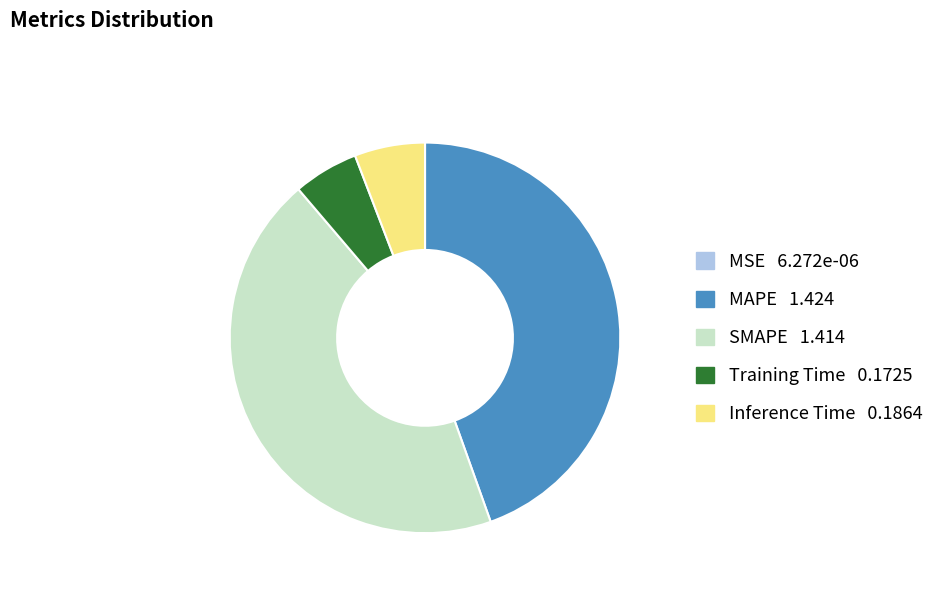

Is it true that MAPE is 38% of the pie?

False